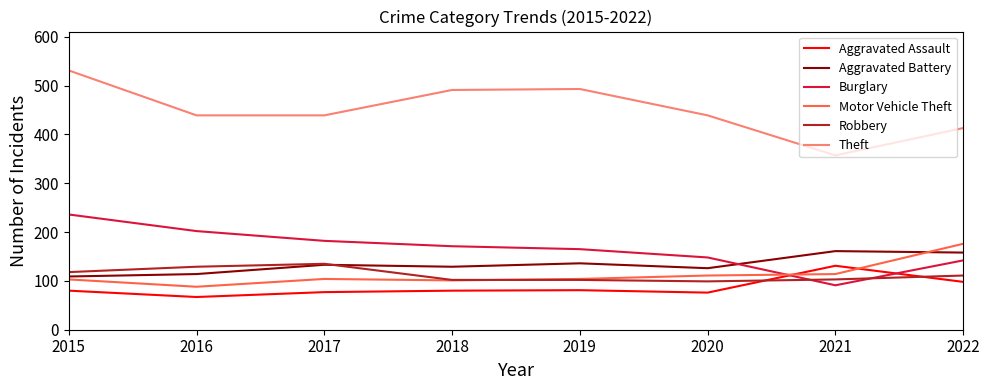

True or false: Aggravated Battery and Aggravated Assault intersect in this chart.

False